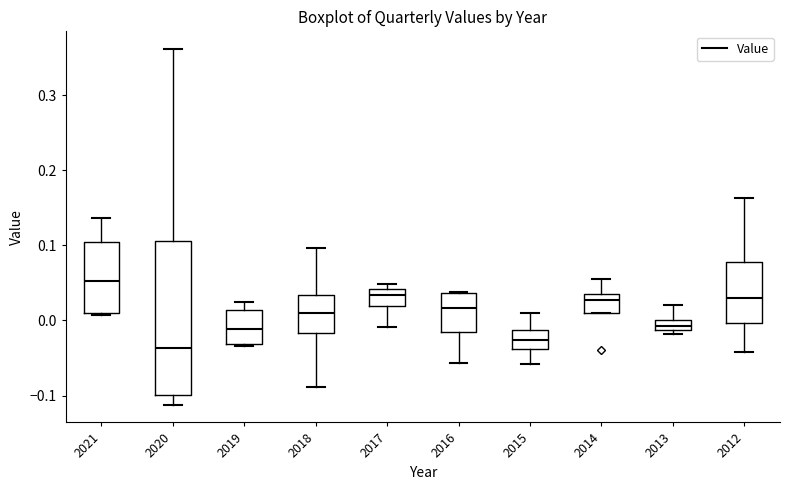

Which box has the lowest median line?

2020